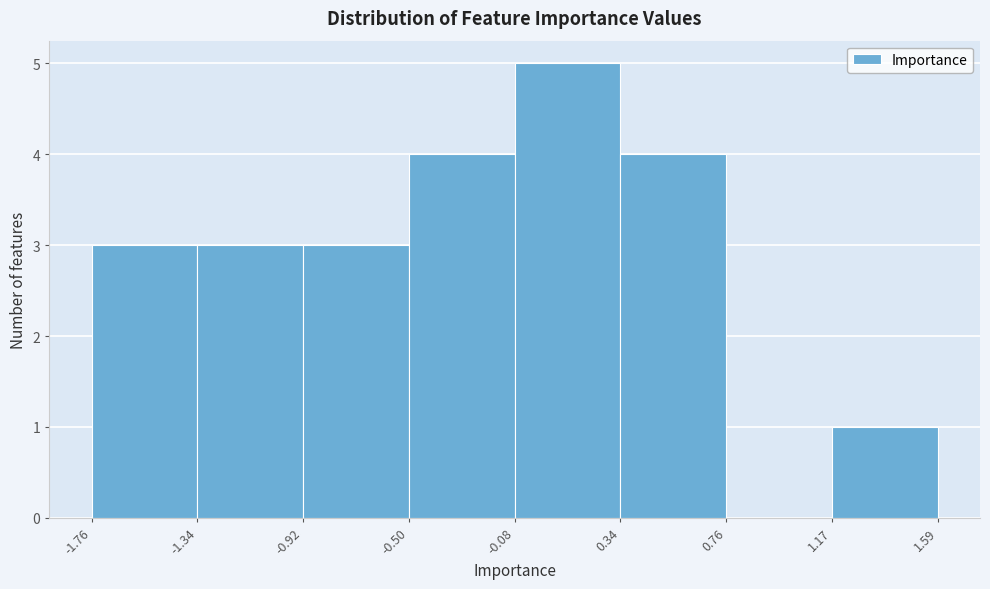

Reading left to right, list every bar in this chart as the range it spans on the x-axis followed by its height. The values are not printed on the chart, so give them approximately, as read against the axis.

-1.76 to -1.34: 3
-1.34 to -0.92: 3
-0.92 to -0.50: 3
-0.50 to -0.08: 4
-0.08 to 0.34: 5
0.34 to 0.76: 4
0.76 to 1.17: 0
1.17 to 1.59: 1